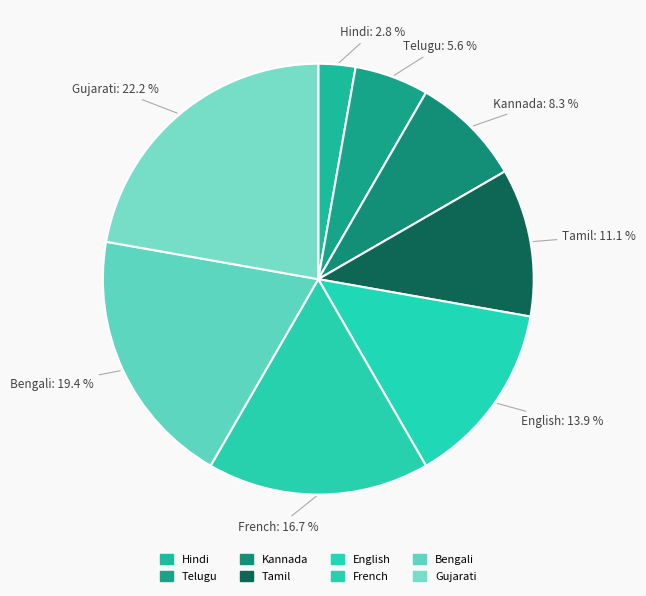

To the nearest percent, what is the difference between the largest and smallest slice percentages?

19%